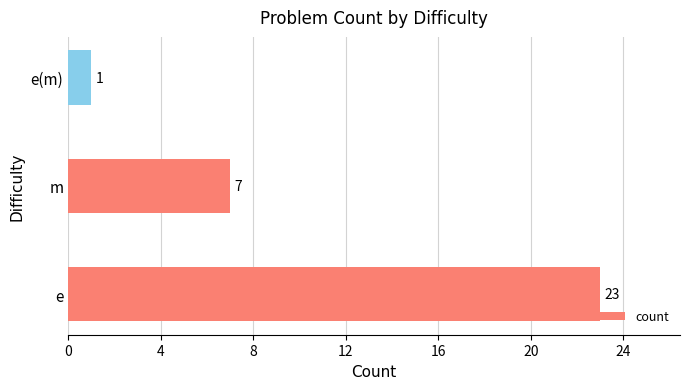

List the labels in order of value, smallest first.

e(m), m, e